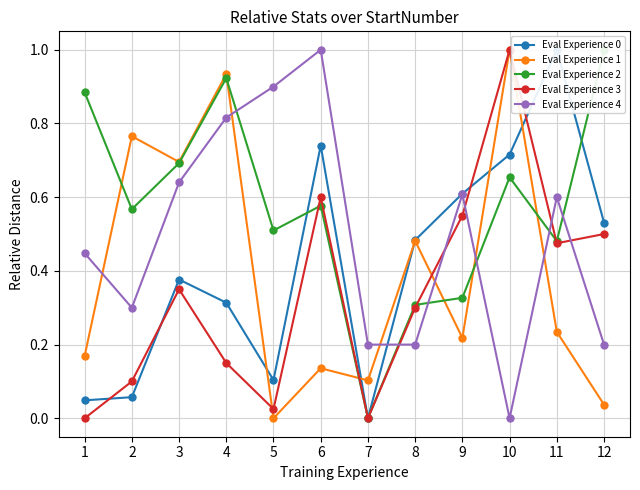

What is the difference between the highest and lowest values at 7?

0.2